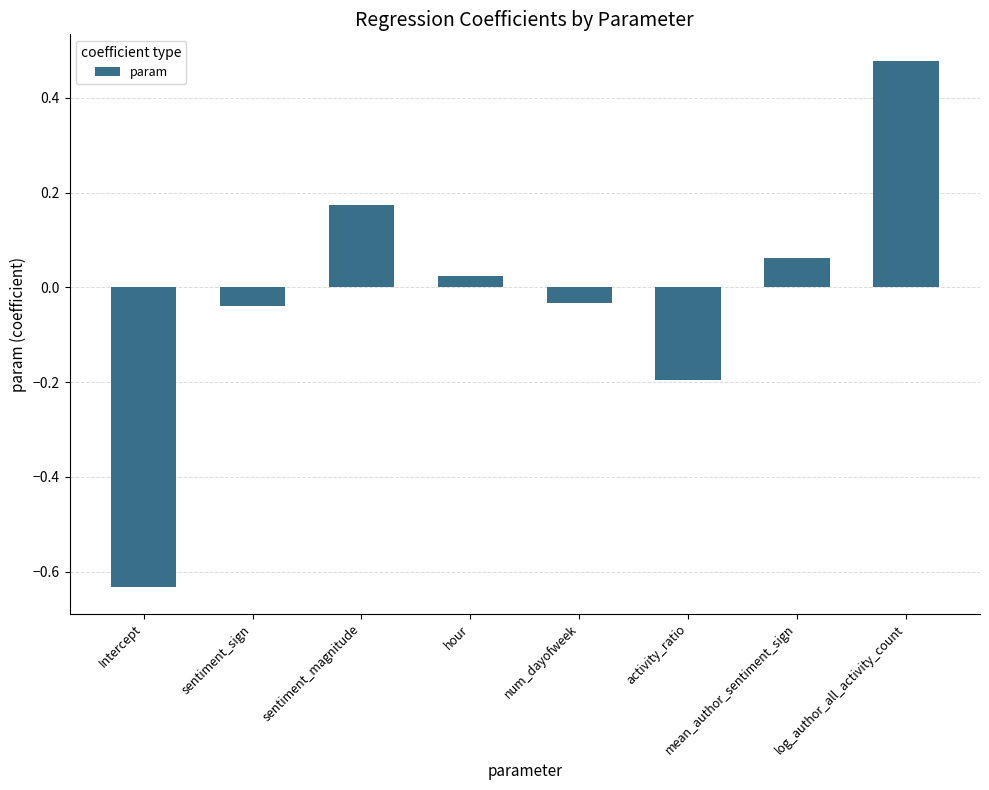

Which has a higher value, mean_author_sentiment_sign or Intercept?

mean_author_sentiment_sign